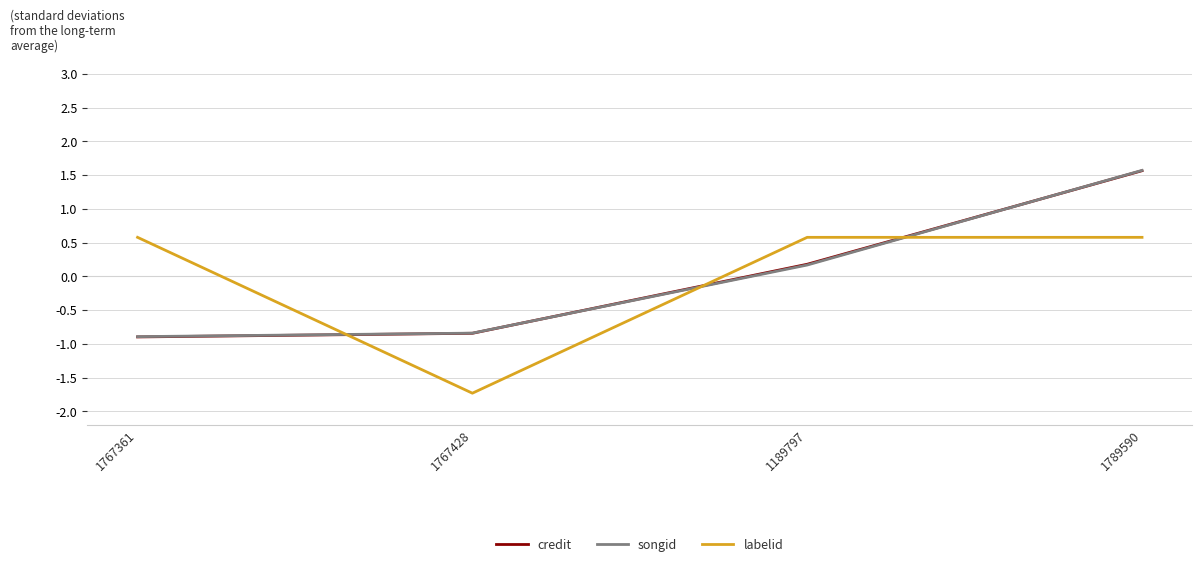

Where does the labelid series first go above 0?

1767361